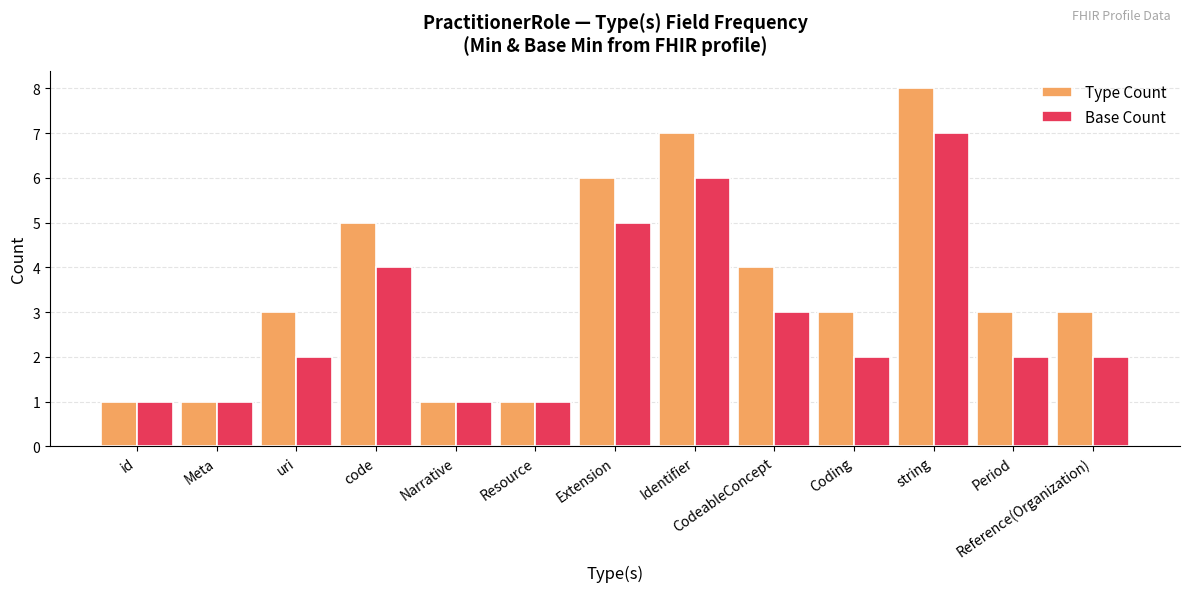

Reading right to left, transcribe all the data shown in this chart.

Type Count: 3	3	8	3	4	7	6	1	1	5	3	1	1
Base Count: 2	2	7	2	3	6	5	1	1	4	2	1	1